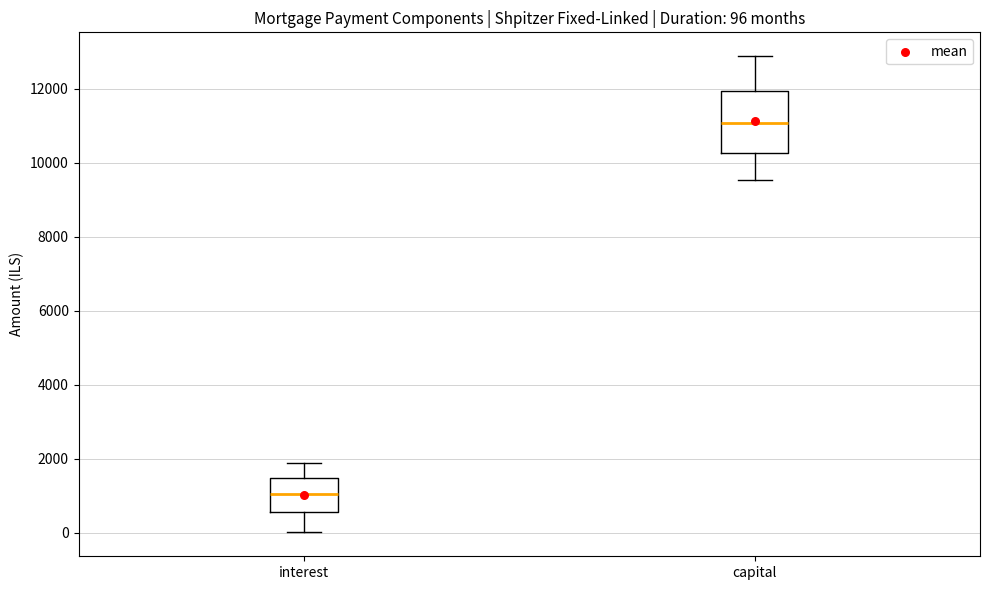

Which box's median line is the highest?

capital